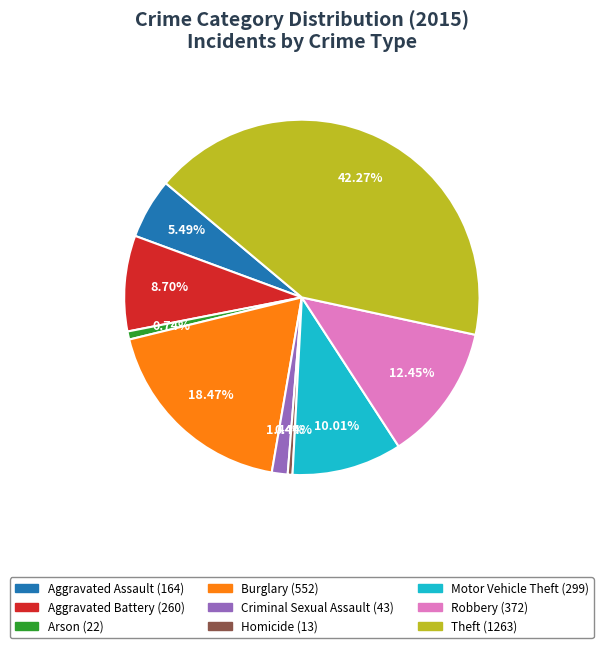

Between Aggravated Assault and Burglary, which is larger?

Burglary